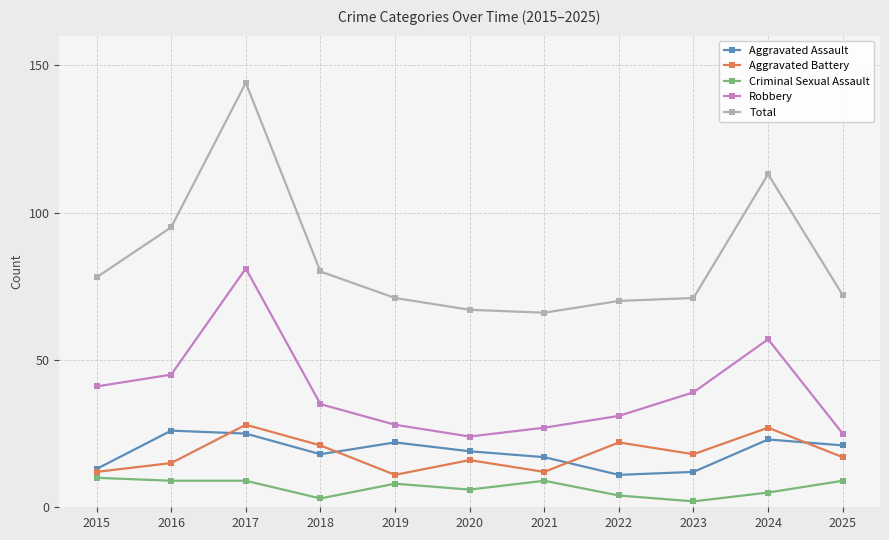

At which category is the sum across all series the highest?

2017